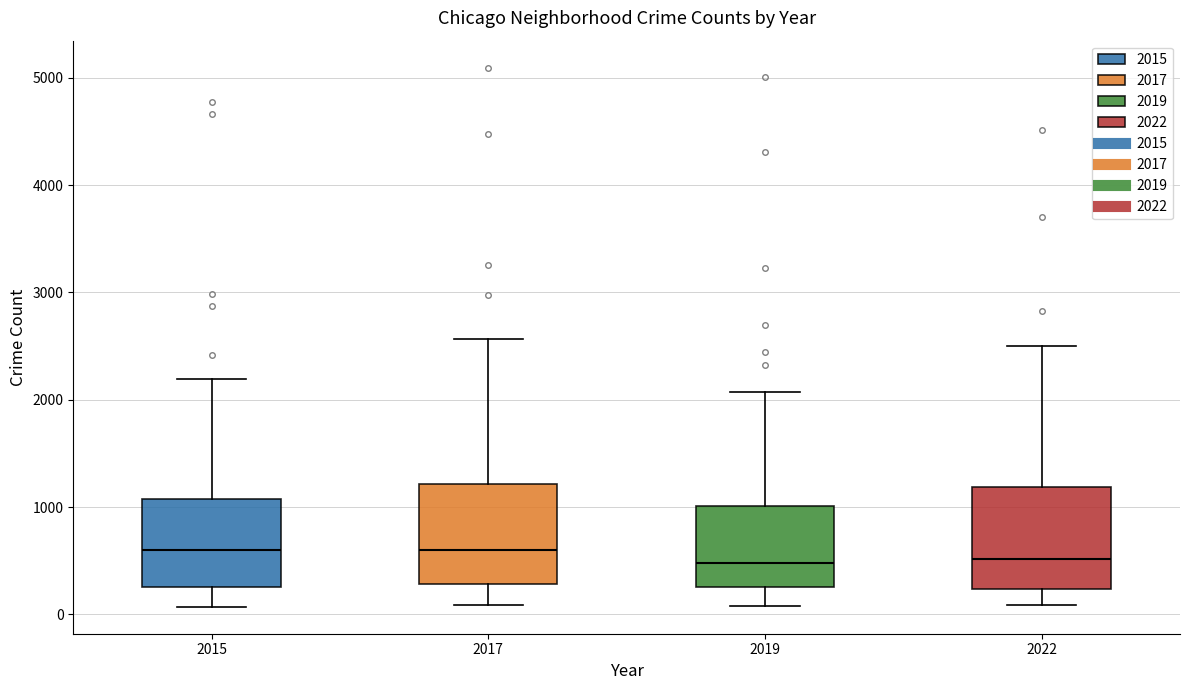

Reading left to right, transcribe this box plot: for each box, give where its median line is, the range the box spans, and where its two whiskers end, as read against the y-axis. The values are not printed on the chart, so give them approximately, as read against the axis.

2015: median 600, box 300 to 1100, whiskers 100 to 2200
2017: median 600, box 300 to 1200, whiskers 100 to 2600
2019: median 500, box 300 to 1000, whiskers 100 to 2100
2022: median 500, box 200 to 1200, whiskers 100 to 2500